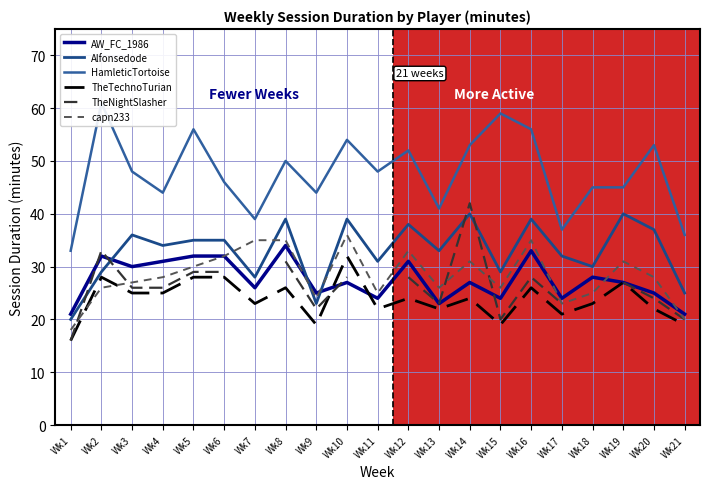

How many distinct data groups are displayed?

6